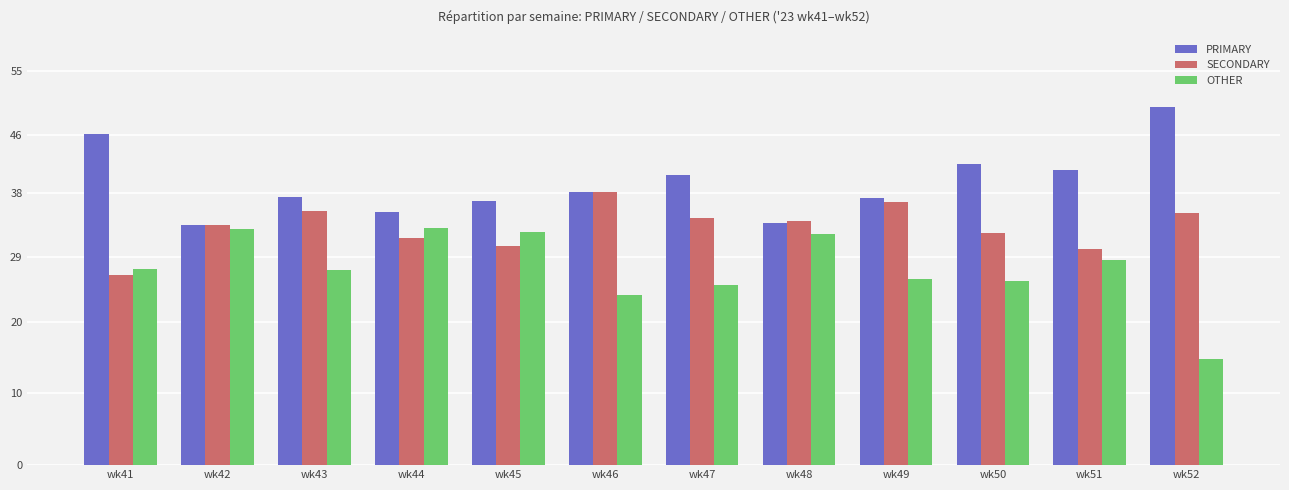

Which series has the widest spread of values?

OTHER